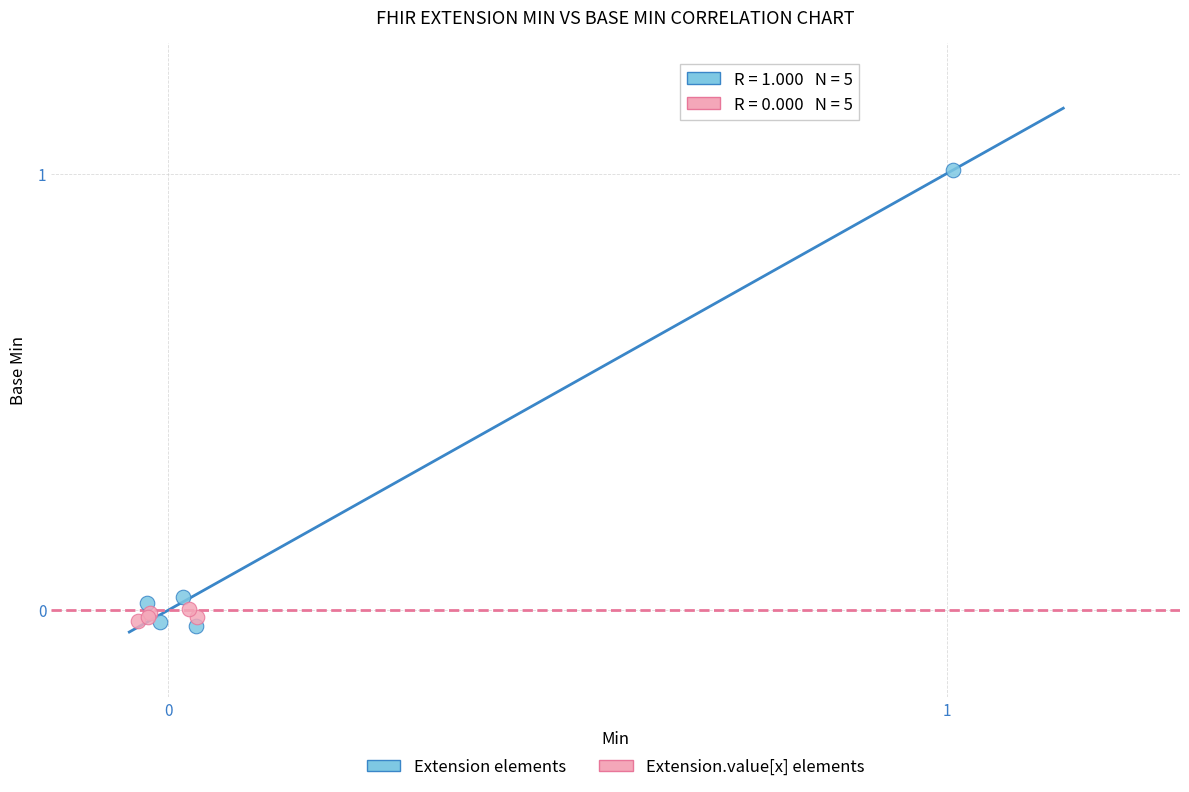

Which series reaches the maximum Y coordinate?

Extension elements